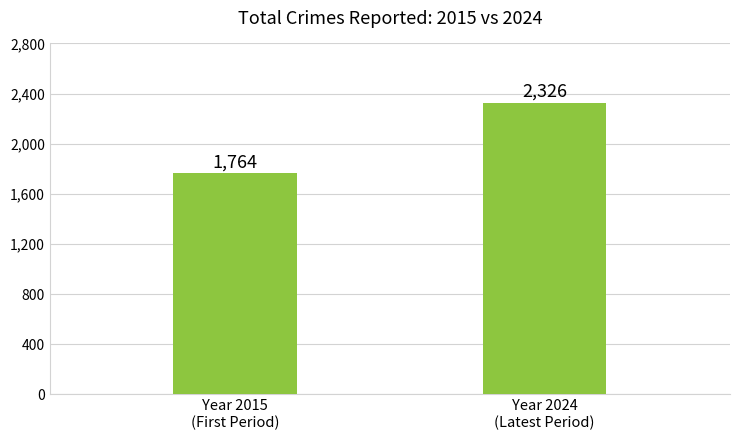

Does the chart contain stacked bars?

No